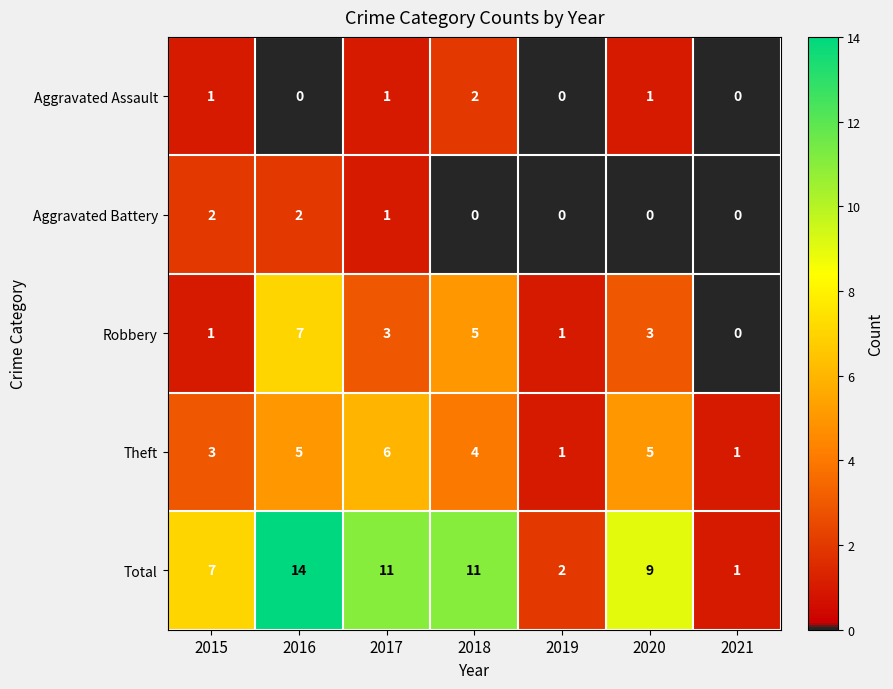

The value of Robbery at 2016 is 9. True or false?

False